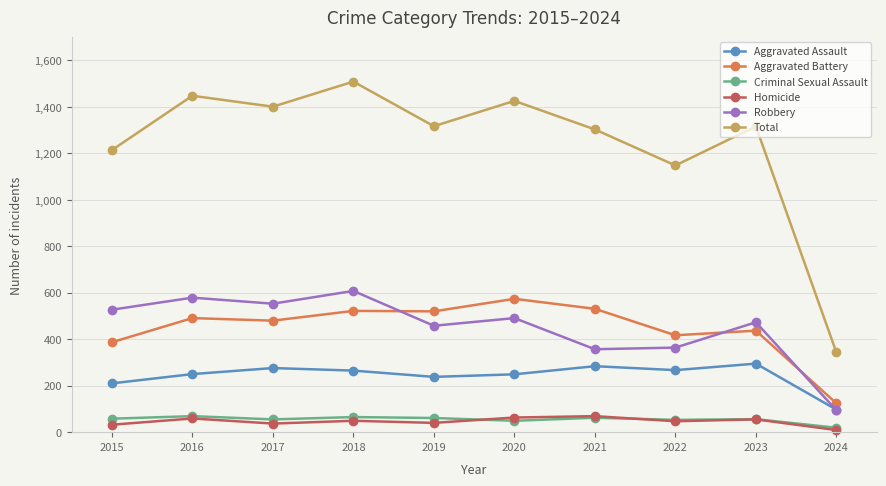

What is the sum of all Homicide values?

460